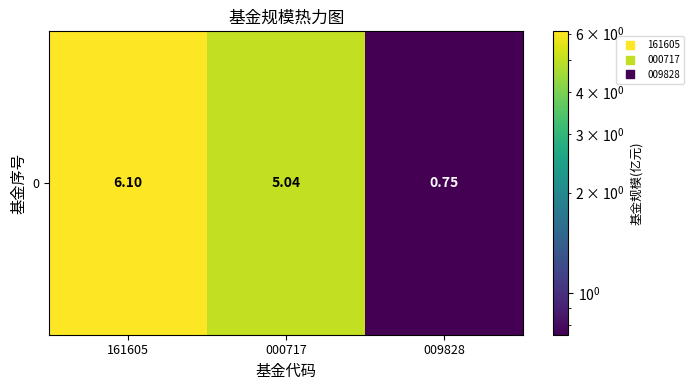

How many values exceed 5?

2